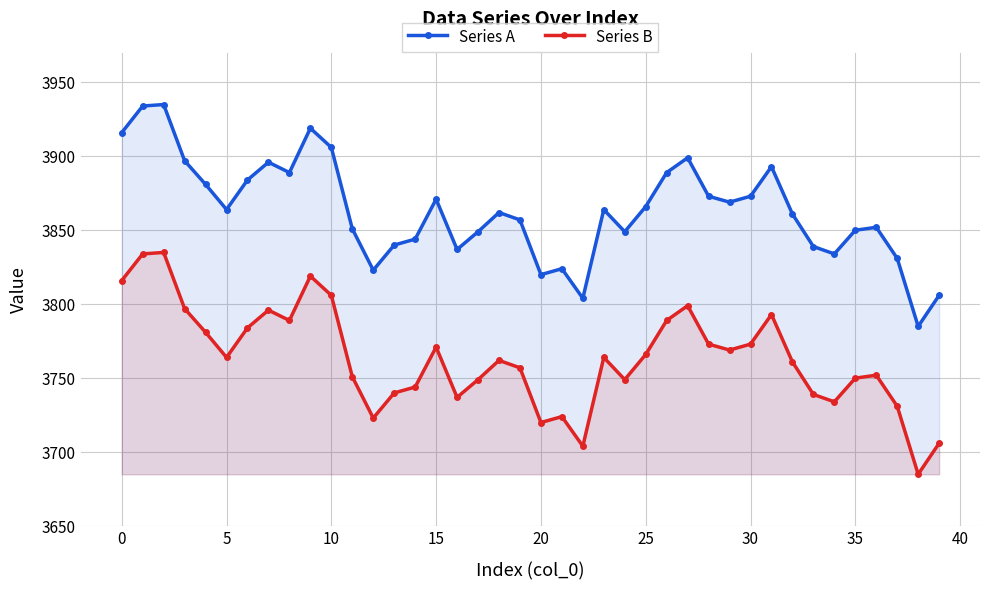

List the series in order of their peak value, highest first.

Series A, Series B